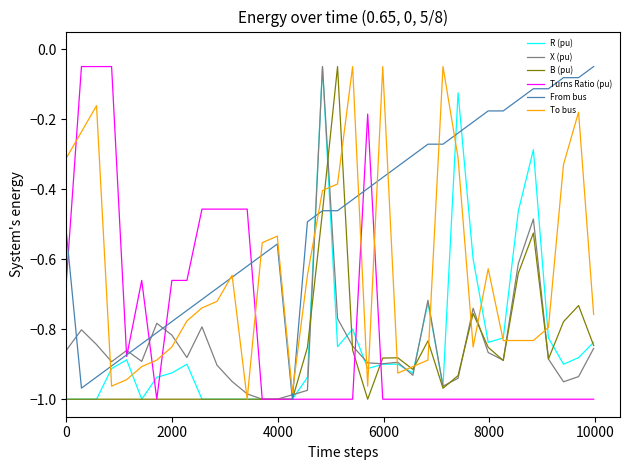

True or false: Turns Ratio (pu) and To bus cross at least once.

True